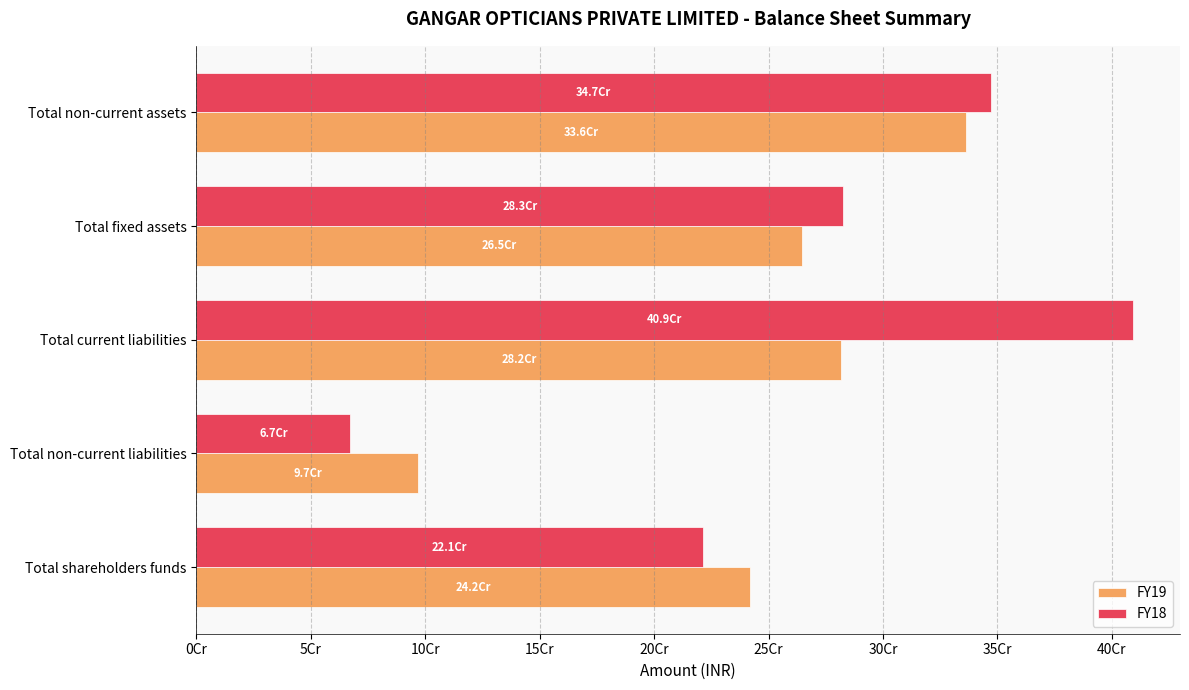

What are all the series names shown in the legend?

FY19, FY18